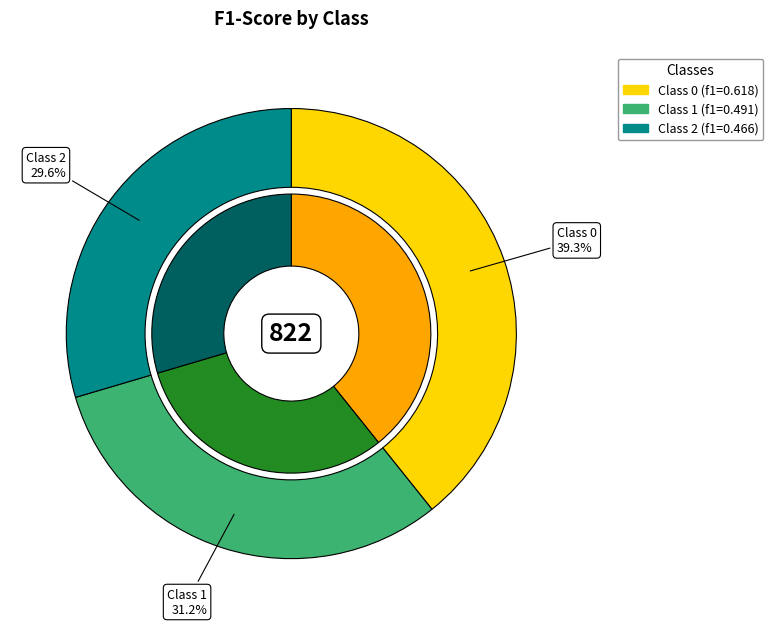

To the nearest percent, what is the difference between the 2 and 1 slice percentages?

2%